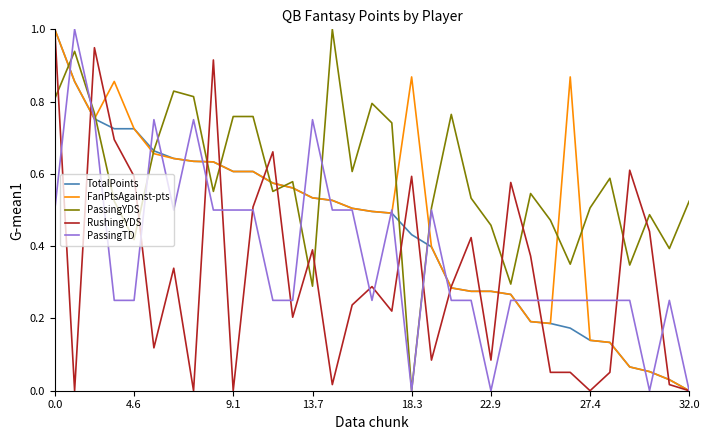

Which series has the largest total across all categories?

PassingYDS